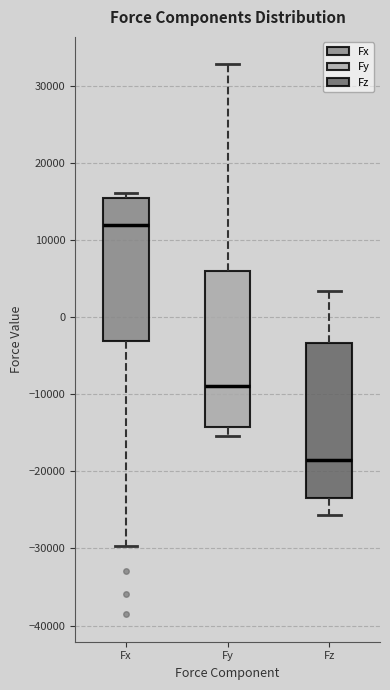

Where does the upper whisker of the box for Fz end on the y-axis? The values are not printed on the chart, so give them approximately, as read against the axis.

3000